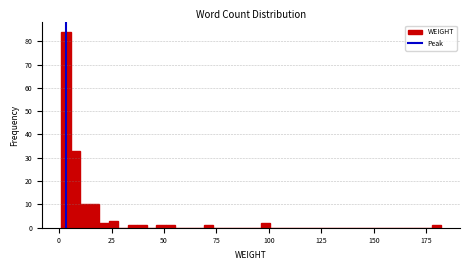

Read against the x-axis, roughly where is the centre of the tallest bar?

5